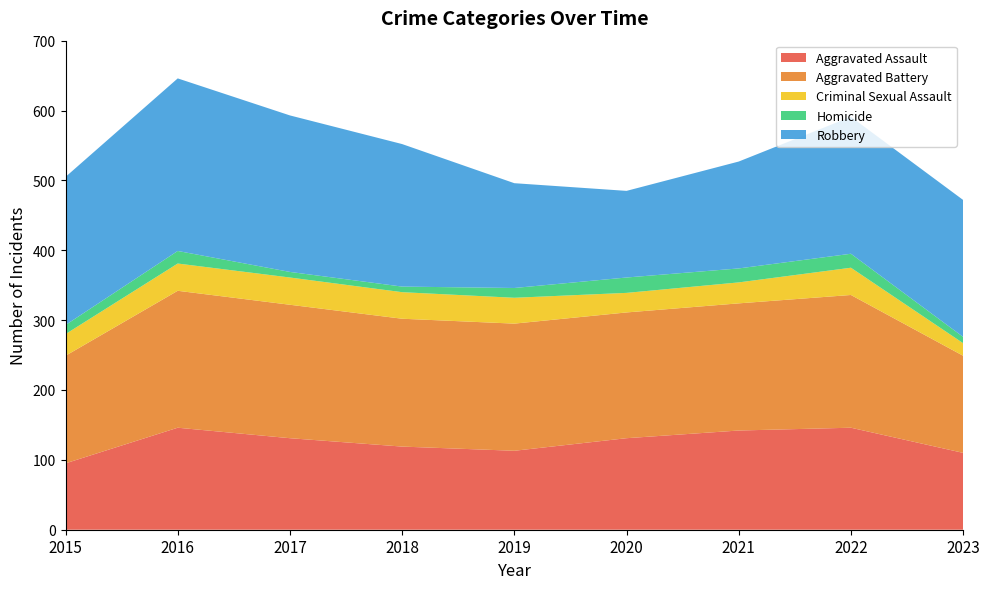

Reading left to right, what are all the values shown in this chart?

Aggravated Assault: 2015=95	2016=146	2017=131	2018=119	2019=113	2020=131	2021=142	2022=146	2023=110
Aggravated Battery: 2015=154	2016=196	2017=191	2018=183	2019=182	2020=180	2021=182	2022=190	2023=139
Criminal Sexual Assault: 2015=31	2016=39	2017=39	2018=38	2019=37	2020=28	2021=30	2022=39	2023=18
Homicide: 2015=13	2016=18	2017=8	2018=8	2019=14	2020=22	2021=20	2022=20	2023=9
Robbery: 2015=212	2016=247	2017=224	2018=204	2019=150	2020=124	2021=153	2022=196	2023=196